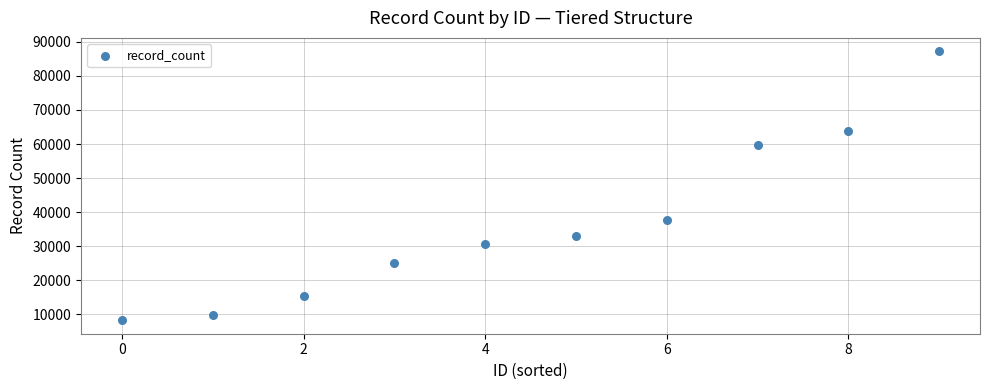

What is the average Y value?

37030